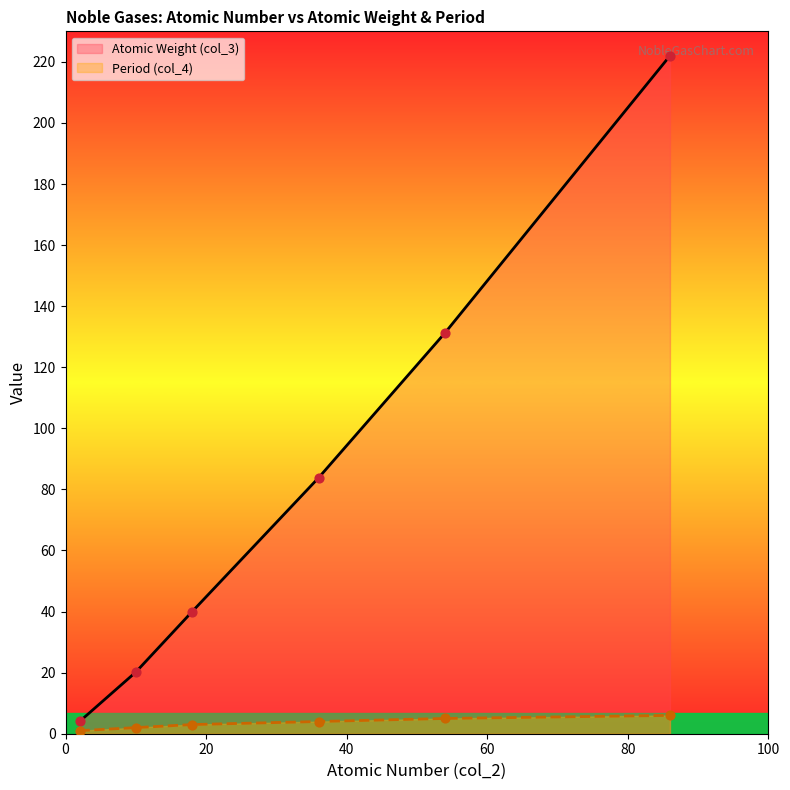

Which series contains the highest Y value?

Atomic Weight (col_3)